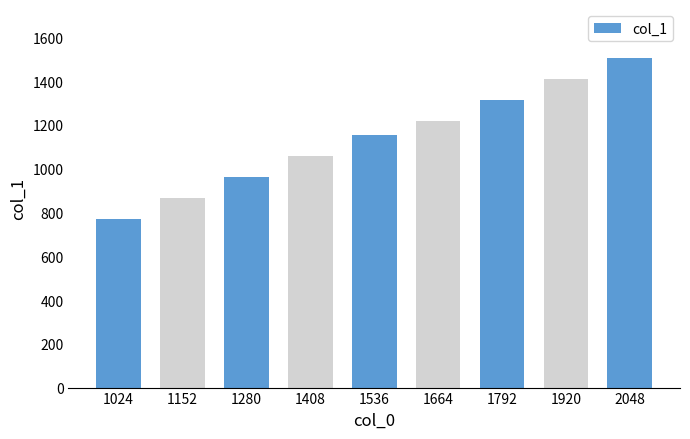

List the labels in order of value, largest first.

2048, 1920, 1792, 1664, 1536, 1408, 1280, 1152, 1024